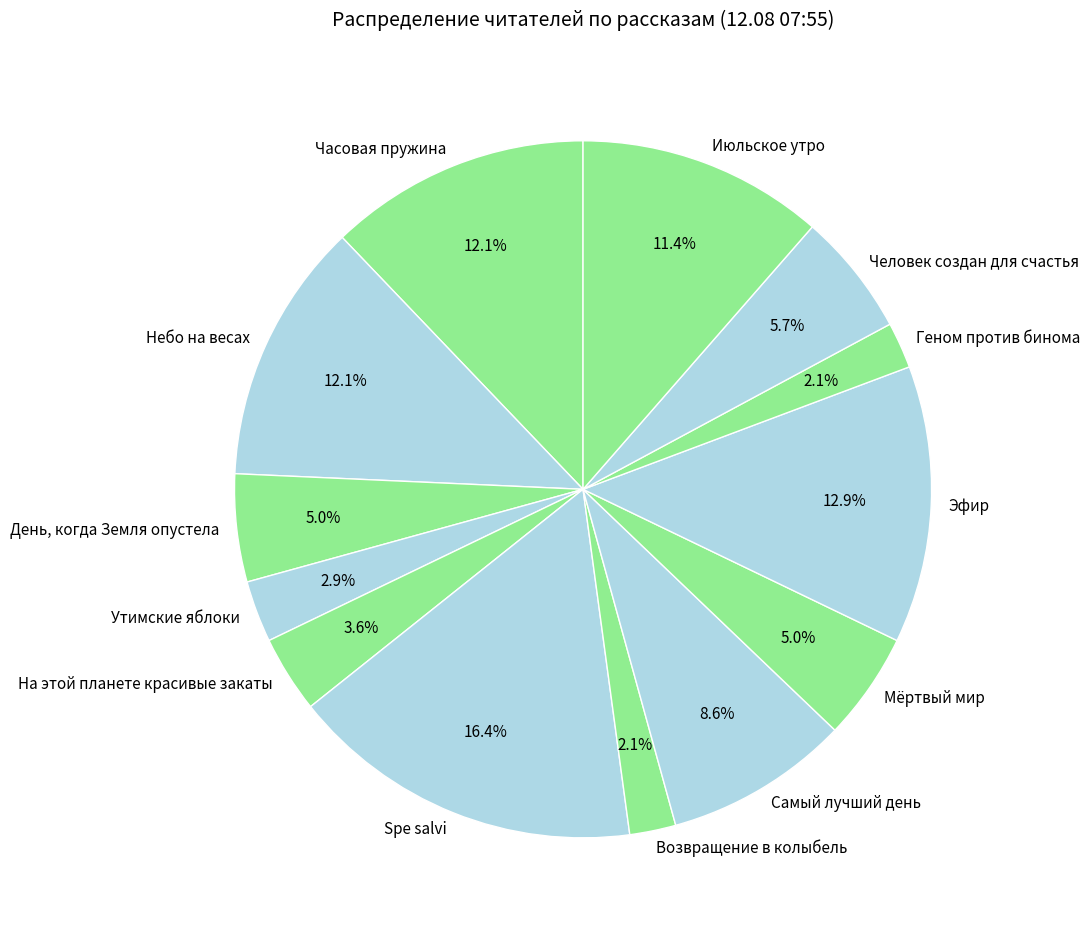

The Возвращение в колыбель slice represents 2% of the pie. True or false?

True